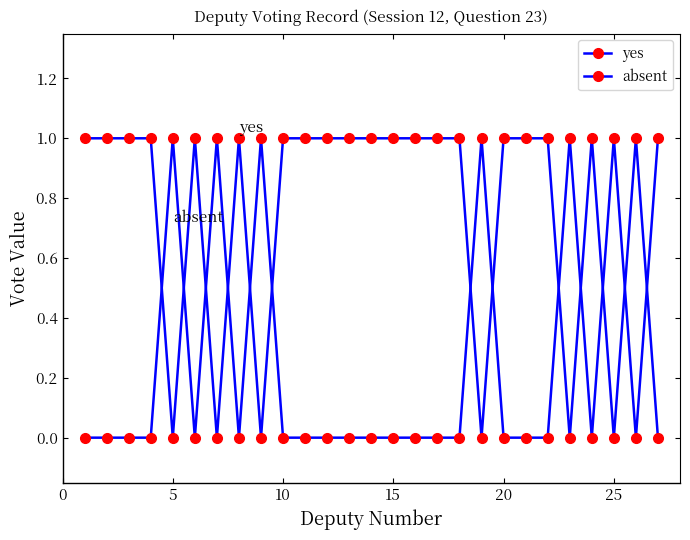

At which label is yes closest to 0?

5